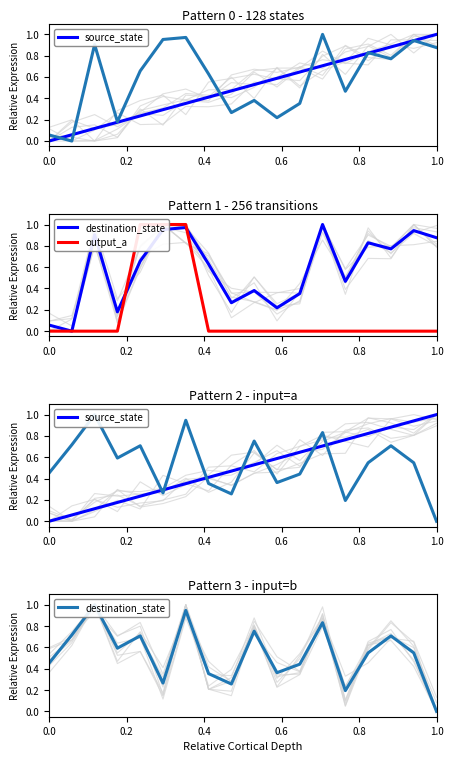

How many positive values does the destination_state series have?

17